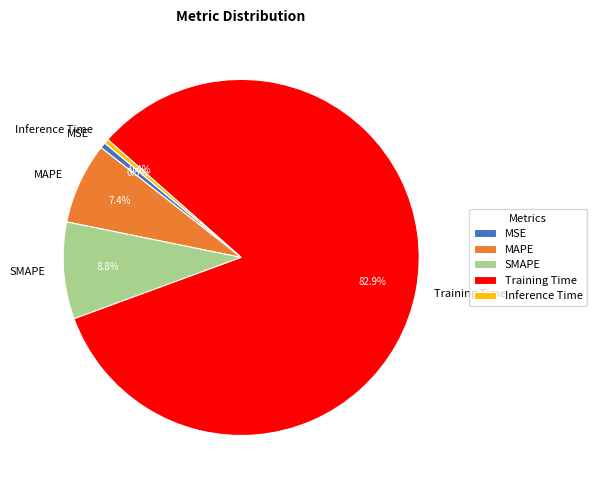

To the nearest percent, what is the difference between the Training Time and SMAPE slice percentages?

74%